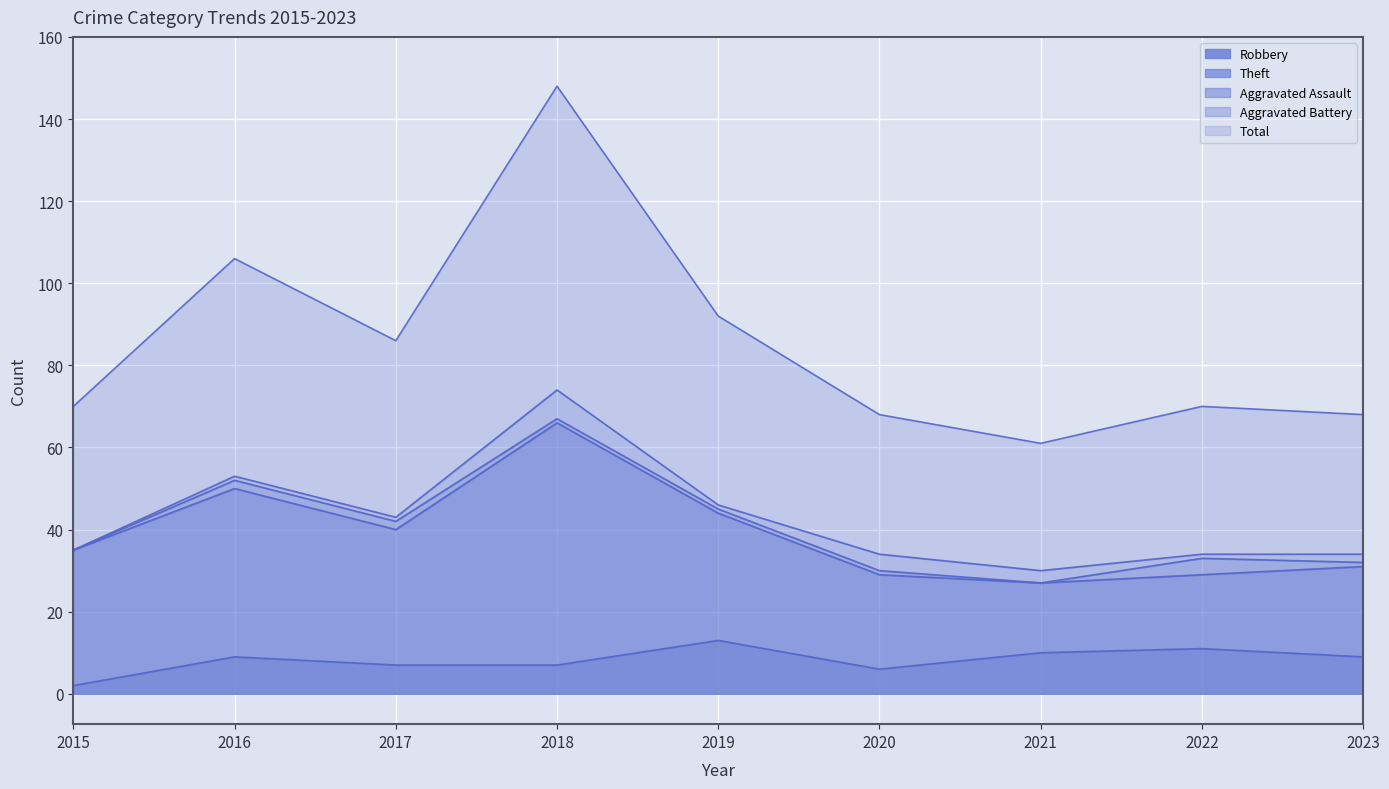

At which label does Theft reach its peak?

2018